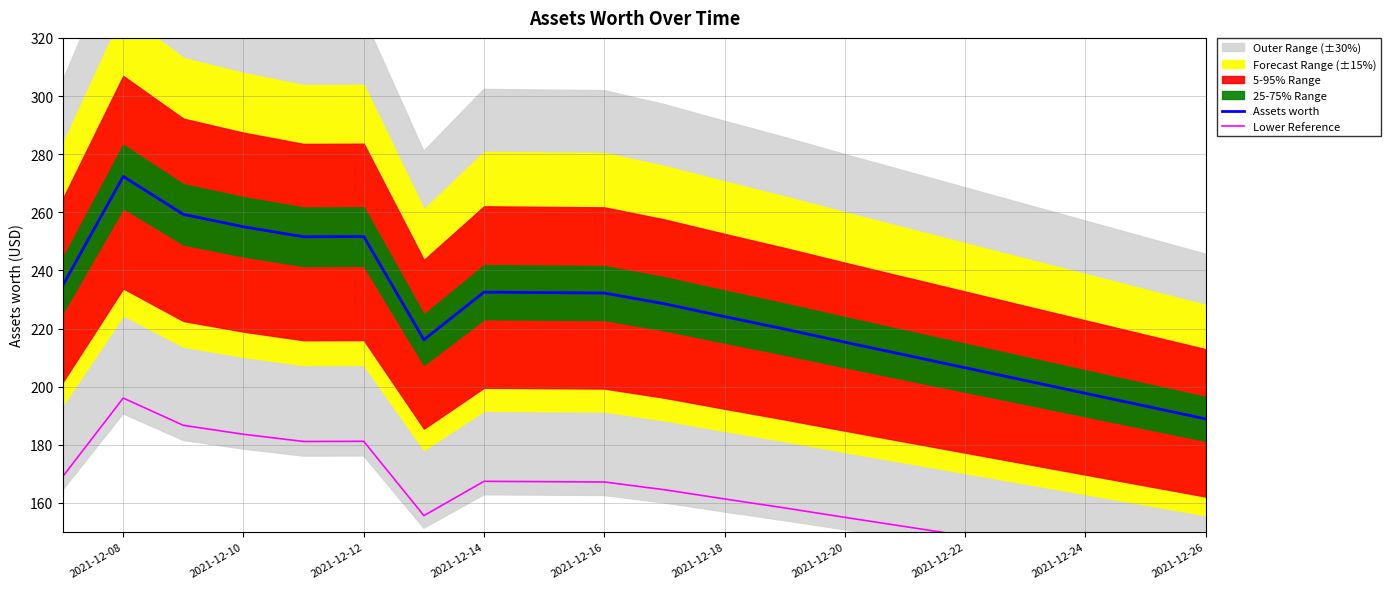

How many values in the Assets worth series are below 228?

10